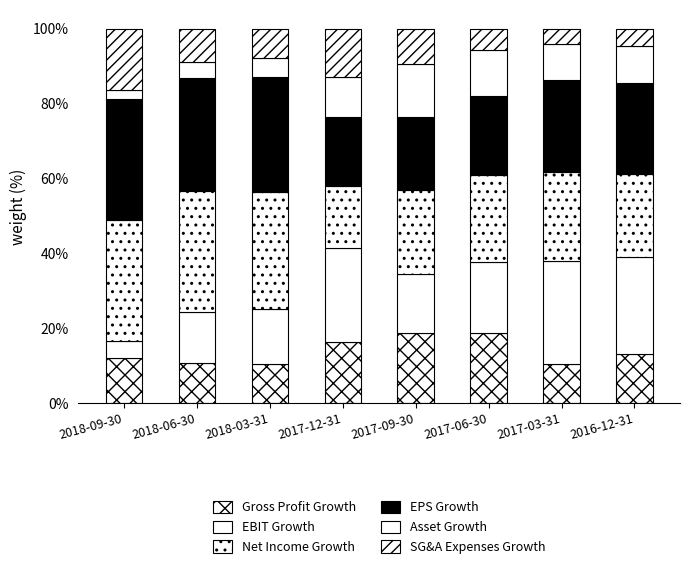

Are the bars horizontal?

No